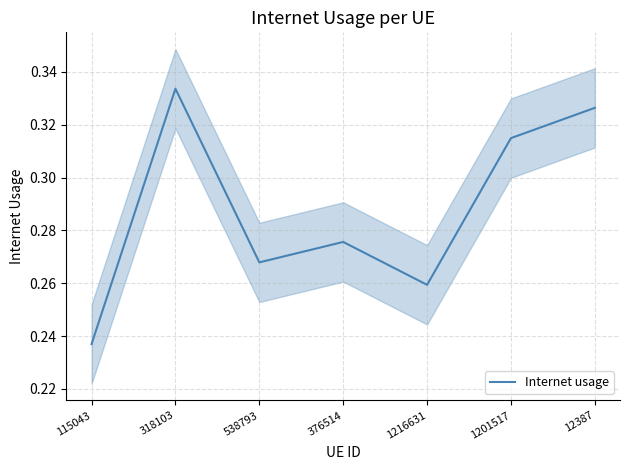

What is the greatest value displayed?

0.3